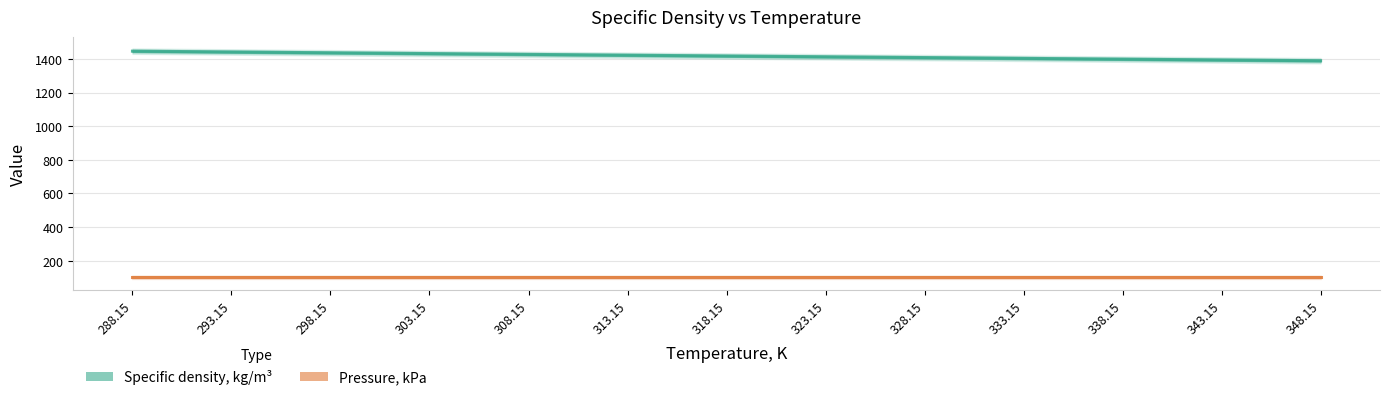

Reading left to right, extract all data points from this chart.

Specific density, kg/m³: 288.15=1445.9	293.15=1441.1	298.15=1436.3	303.15=1431.5	308.15=1426.7	313.15=1421.9	318.15=1417.2	323.15=1412.4	328.15=1407.7	333.15=1403.0	338.15=1398.3	343.15=1393.7	348.15=1389.0
Pressure, kPa: 288.15=101.3	293.15=101.3	298.15=101.3	303.15=101.3	308.15=101.3	313.15=101.3	318.15=101.3	323.15=101.3	328.15=101.3	333.15=101.3	338.15=101.3	343.15=101.3	348.15=101.3